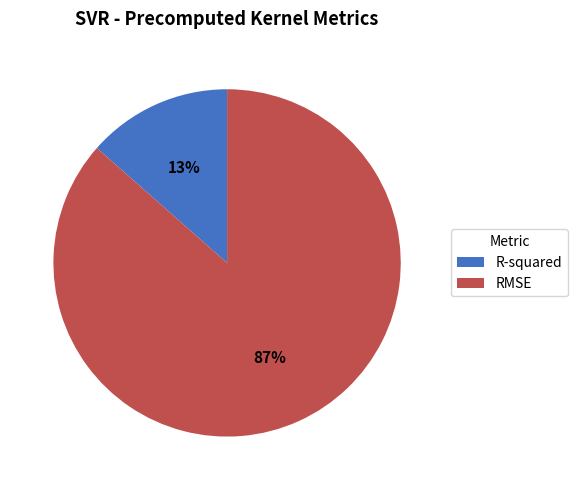

Which category has the smallest portion of the pie?

R-squared